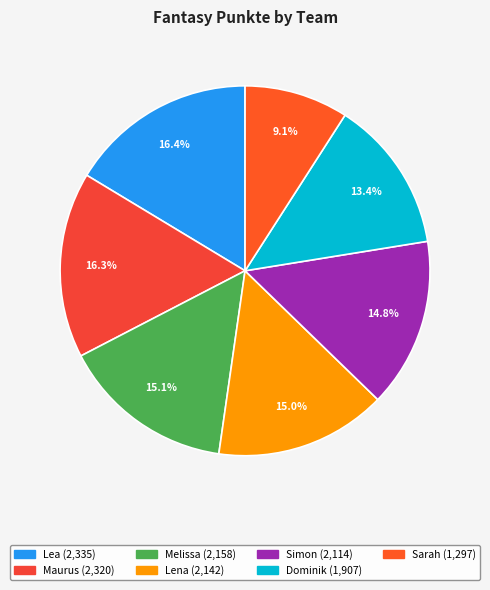

Does Lea represent more than half of the total?

No